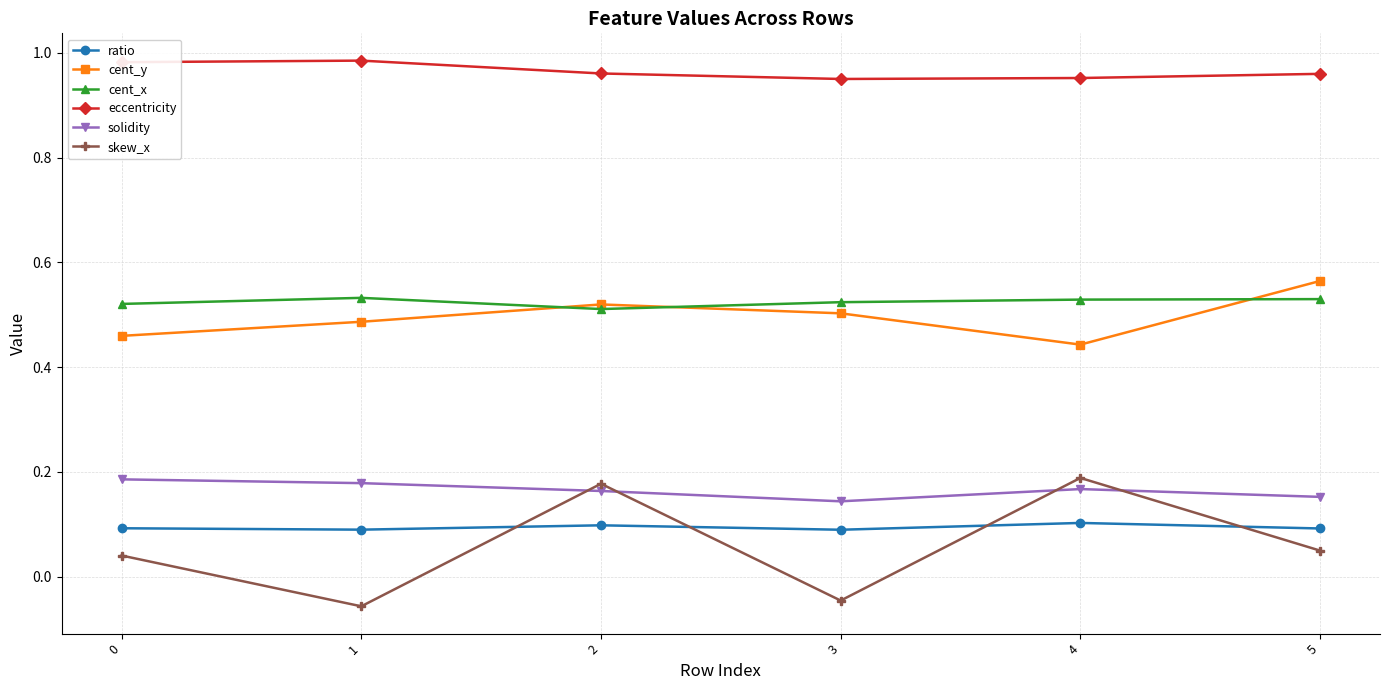

True or false: ratio and eccentricity cross at least once.

False